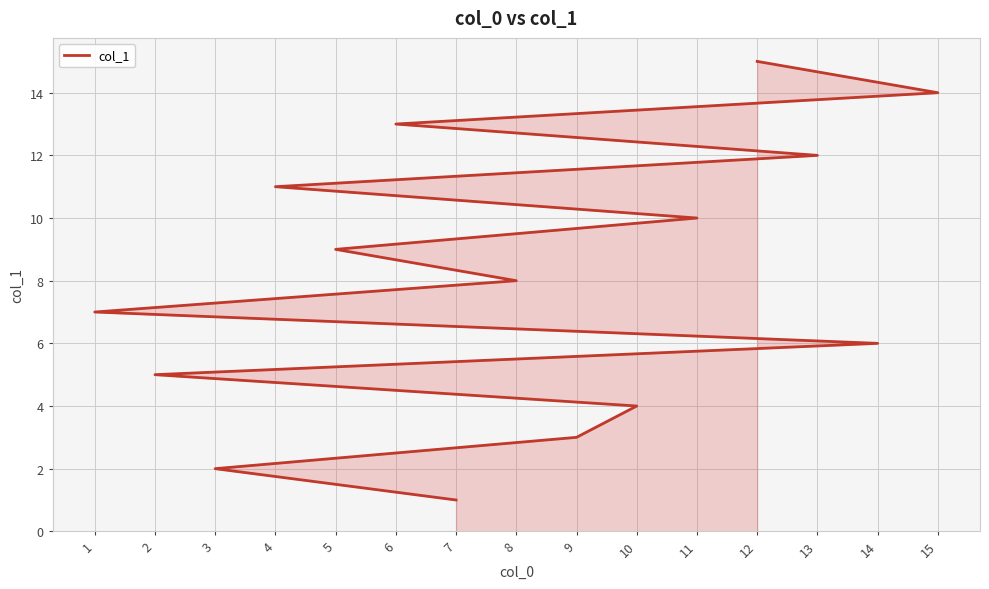

Is it true that the value at 7 is 1?

True